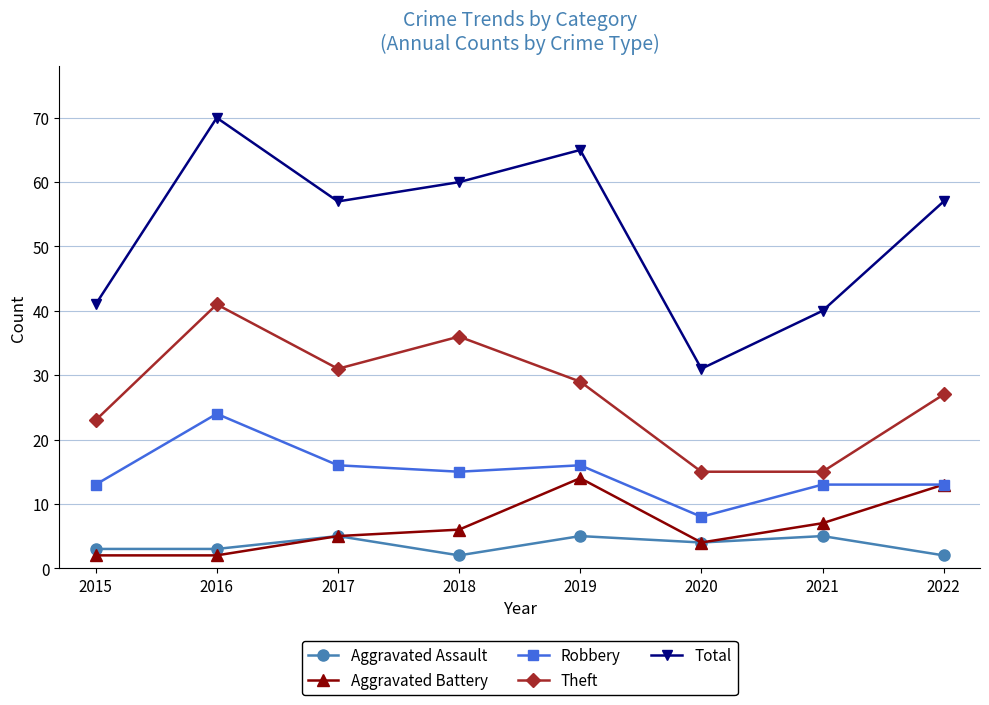

What is the spread (max minus min) of values at 2016?

68